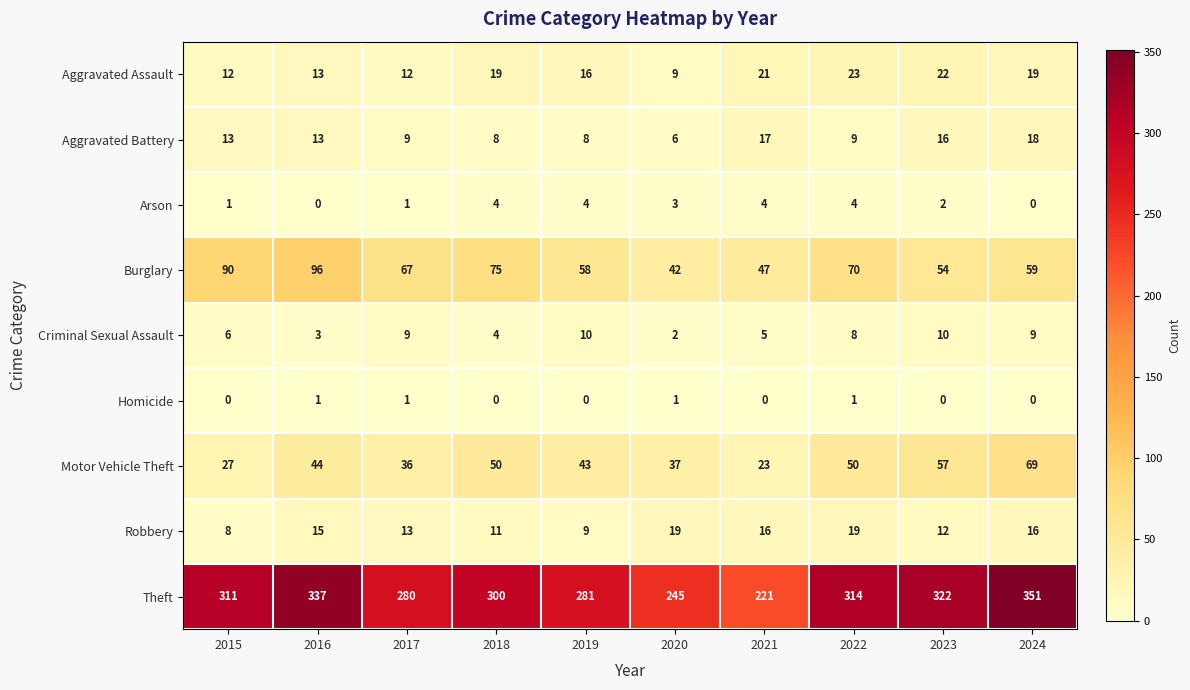

The value of Arson at 2019 is 2. True or false?

False